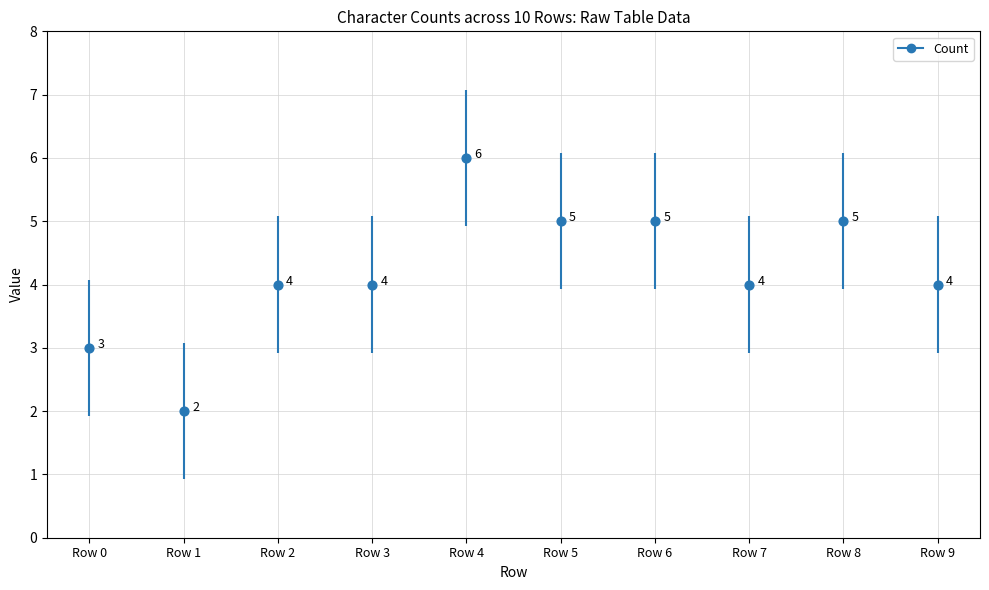

Which has a higher value, Row 7 or Row 1?

Row 7